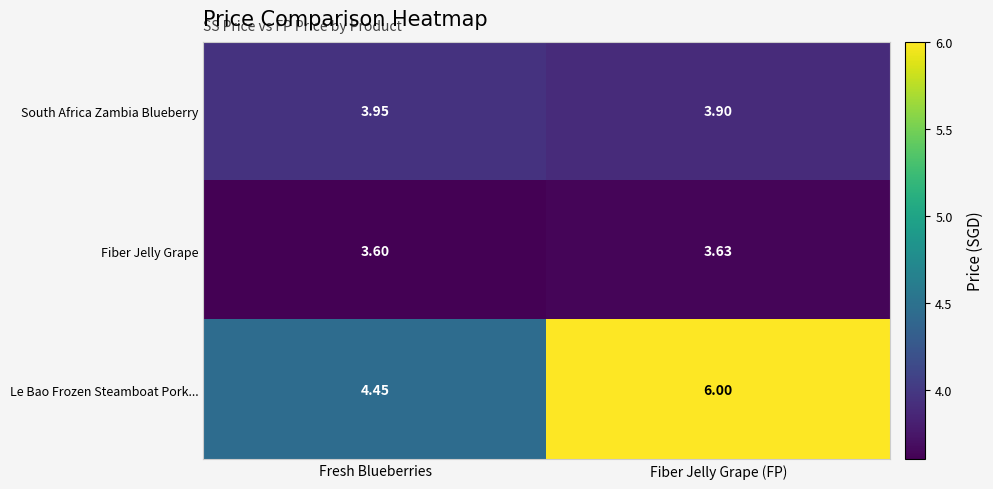

Which series has the largest total across all categories?

Le Bao Frozen Steamboat Pork...